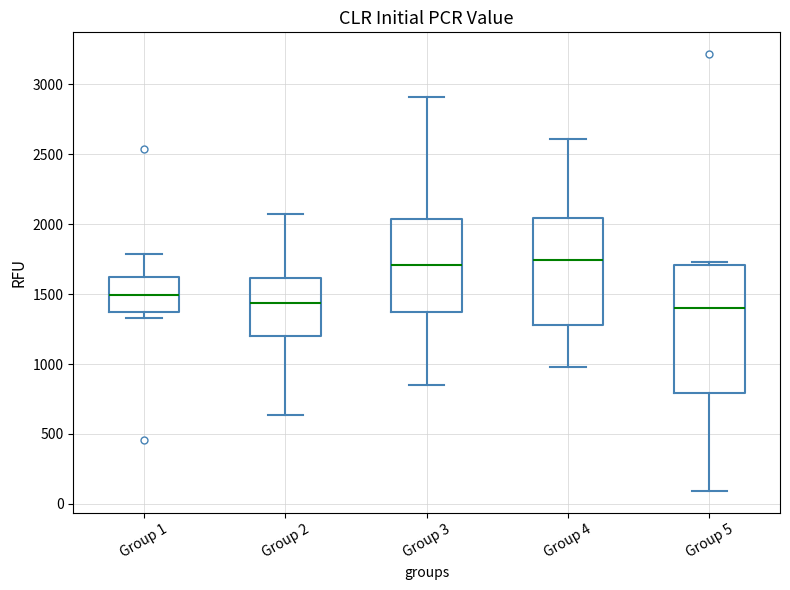

Comparing the boxes themselves (not the whiskers), which one is the tallest?

Group 5